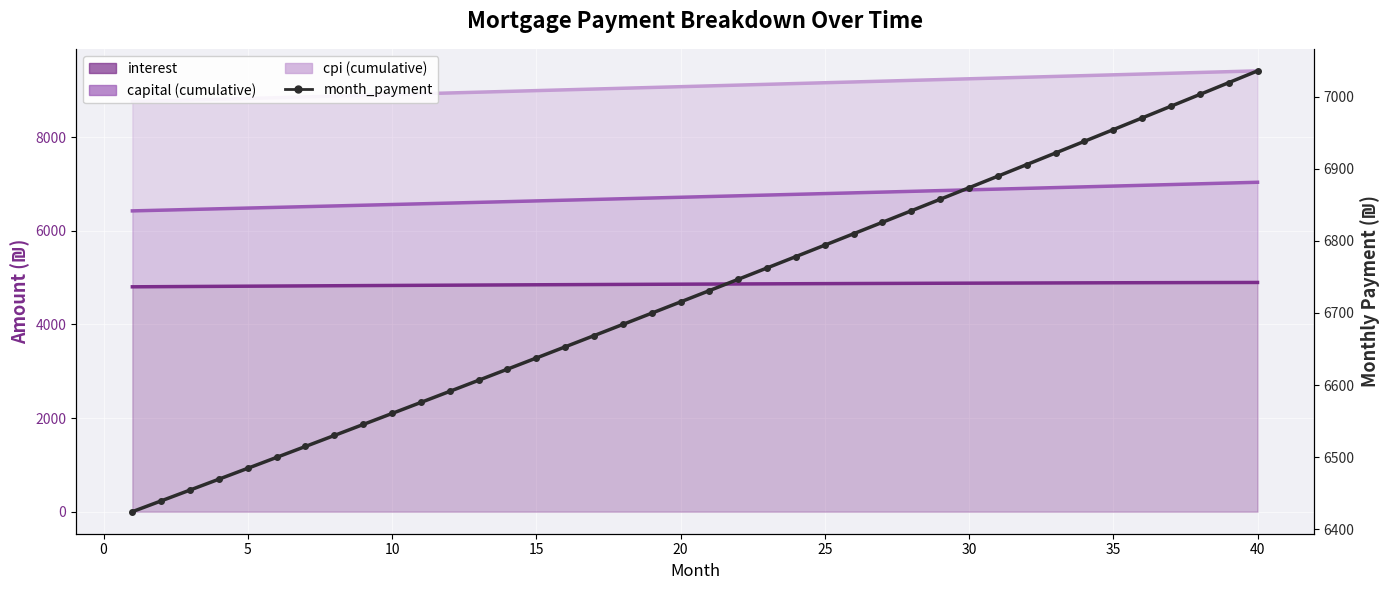

Is it true that month_payment equals 12229.1 at 38?

False